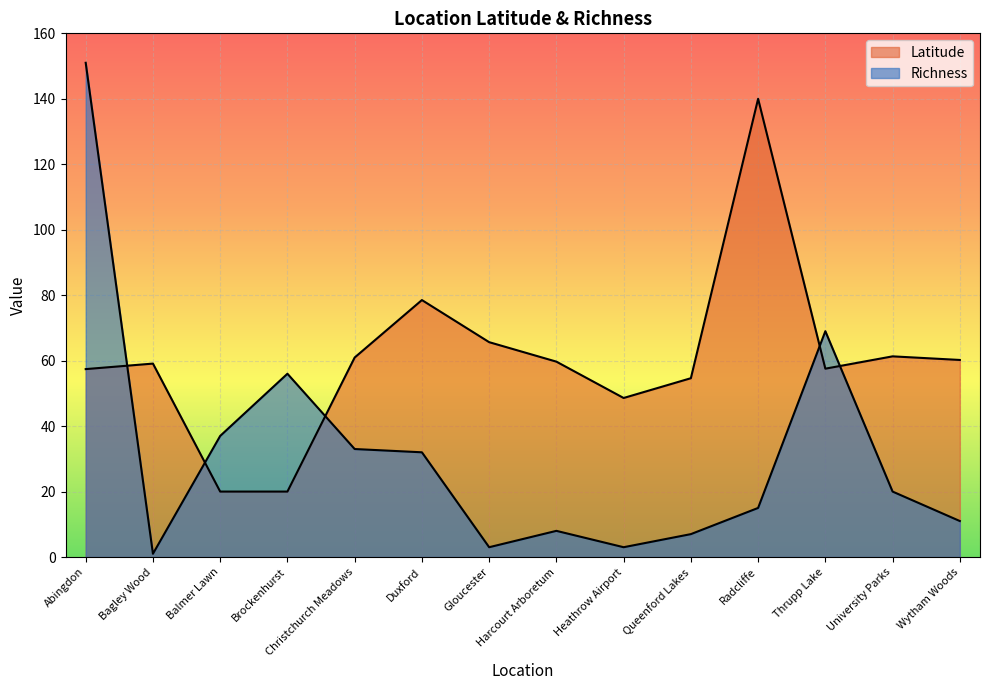

How many interior local valleys does the Richness series have?

3